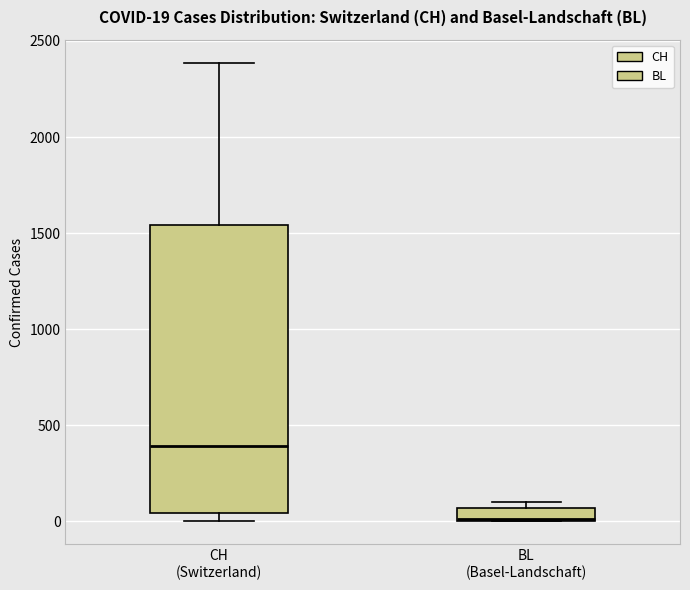

Comparing the boxes themselves (not the whiskers), which one is the tallest?

CH (Switzerland)